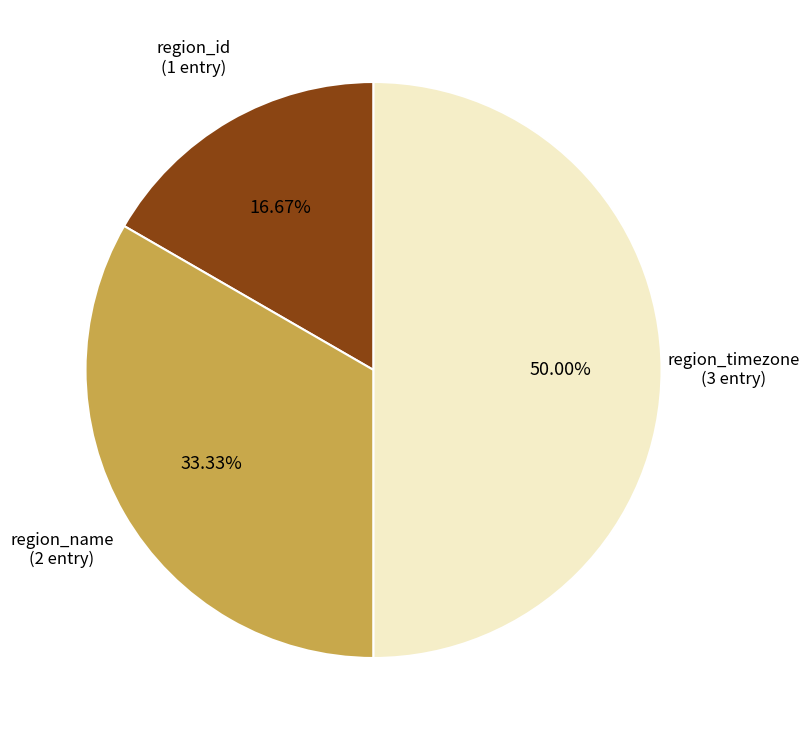

How many segments does this pie chart have?

3